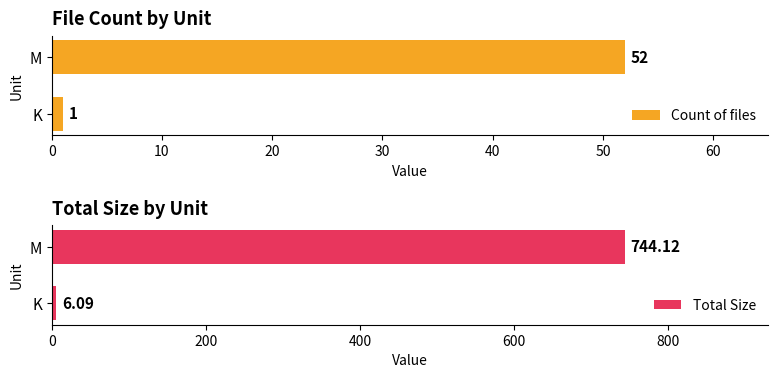

At how many categories does at least one series exceed 269?

1